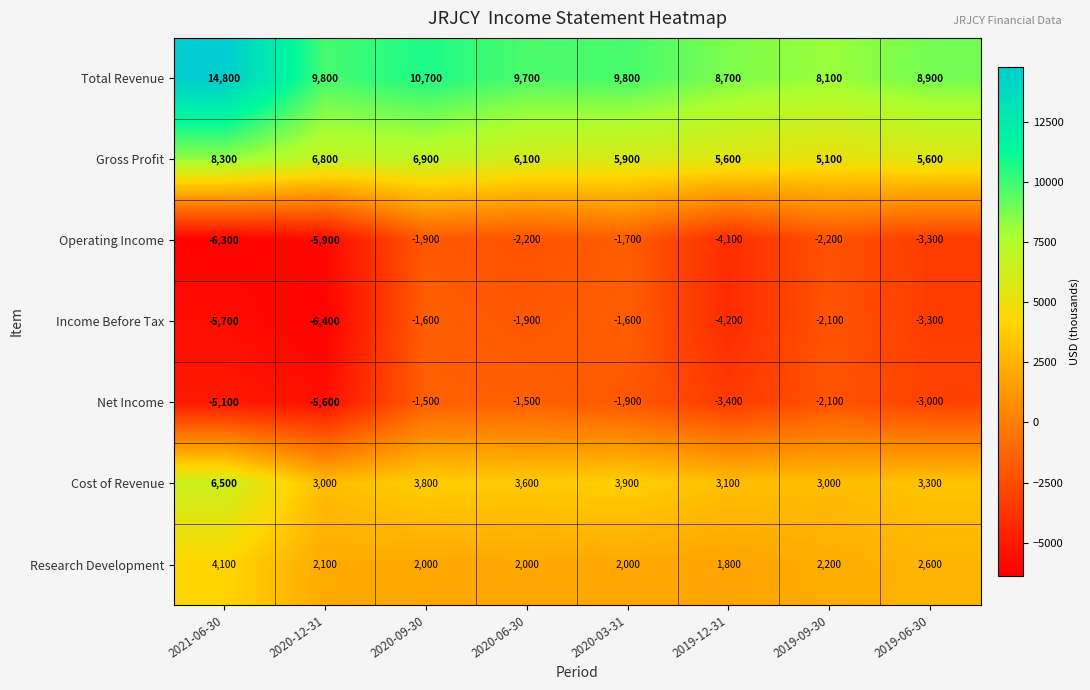

What is the total value across all series at 2020-03-31?

16400